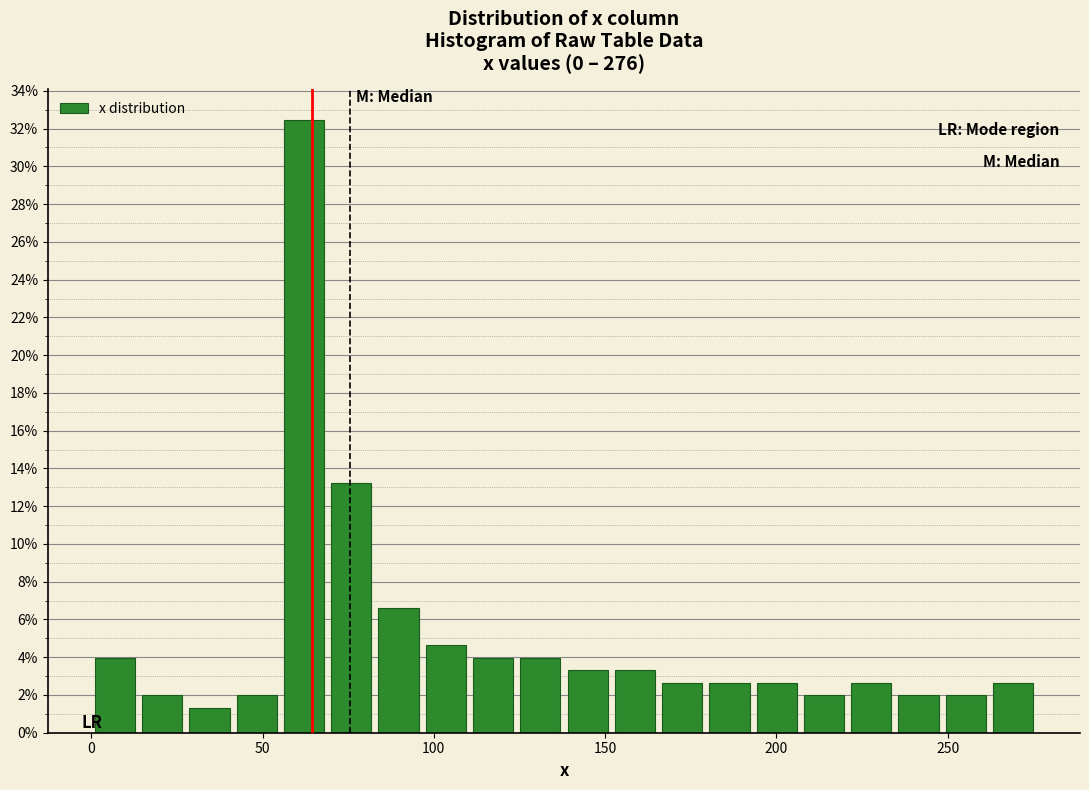

Read against the x-axis, roughly where is the centre of the tallest bar?

60